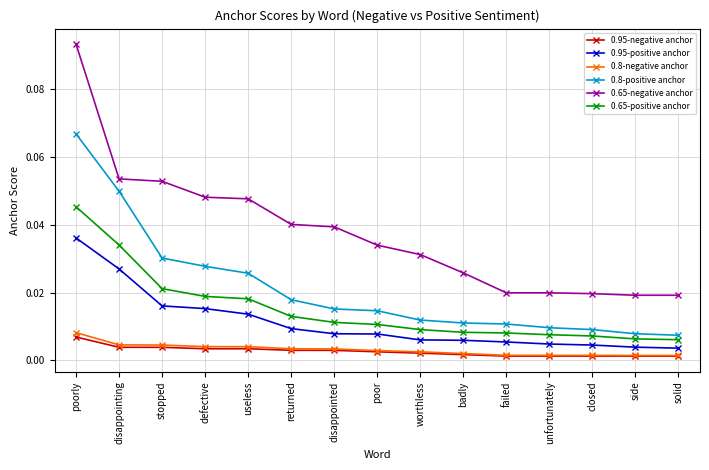

True or false: 0.8-negative anchor and 0.65-positive anchor cross at least once.

False